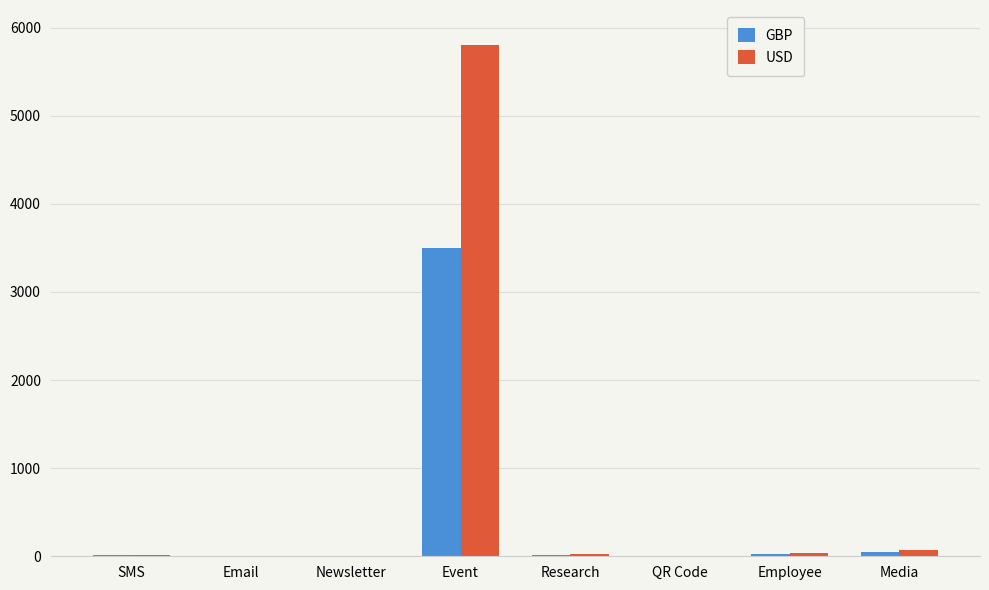

Are the bars grouped side by side (vs. stacked)?

Yes